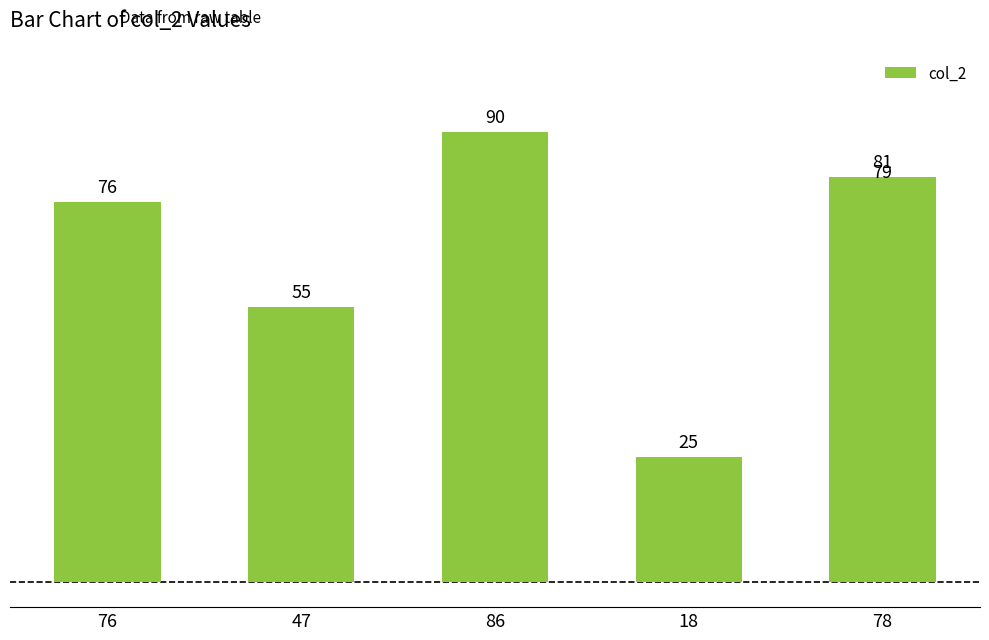

What is the sum of the values at 78 and 18?

106